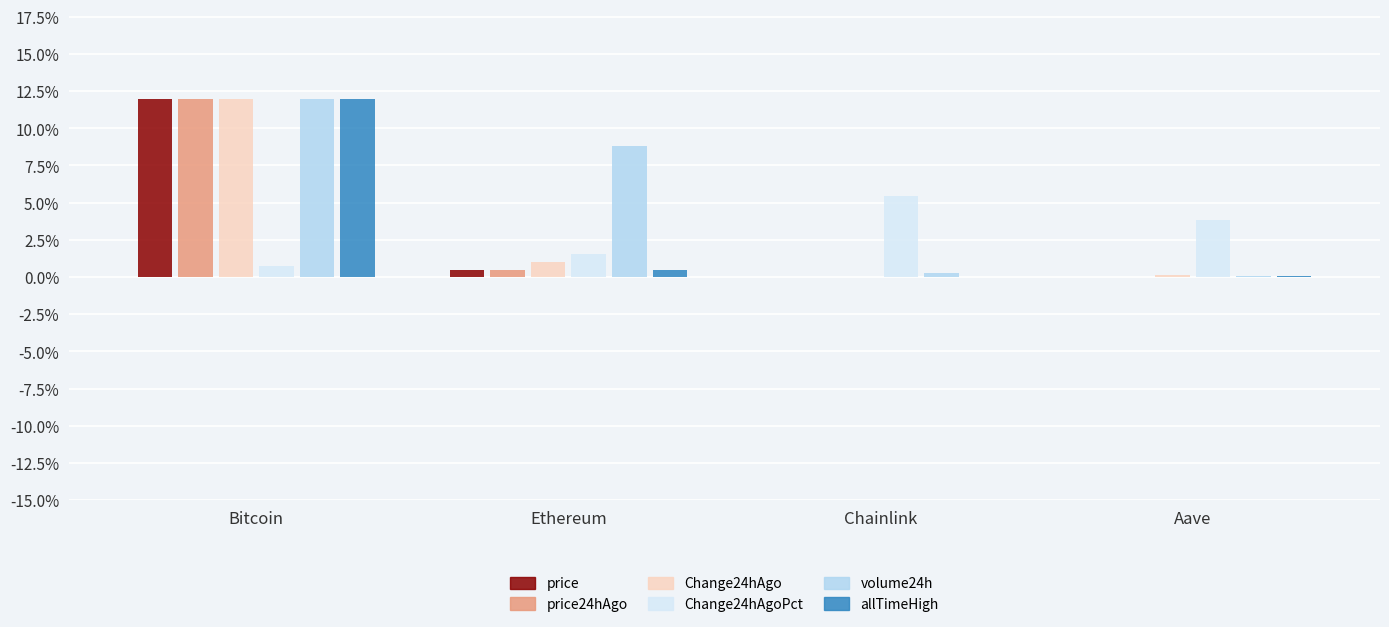

The value of Change24hAgo at Aave is 0.0. True or false?

False